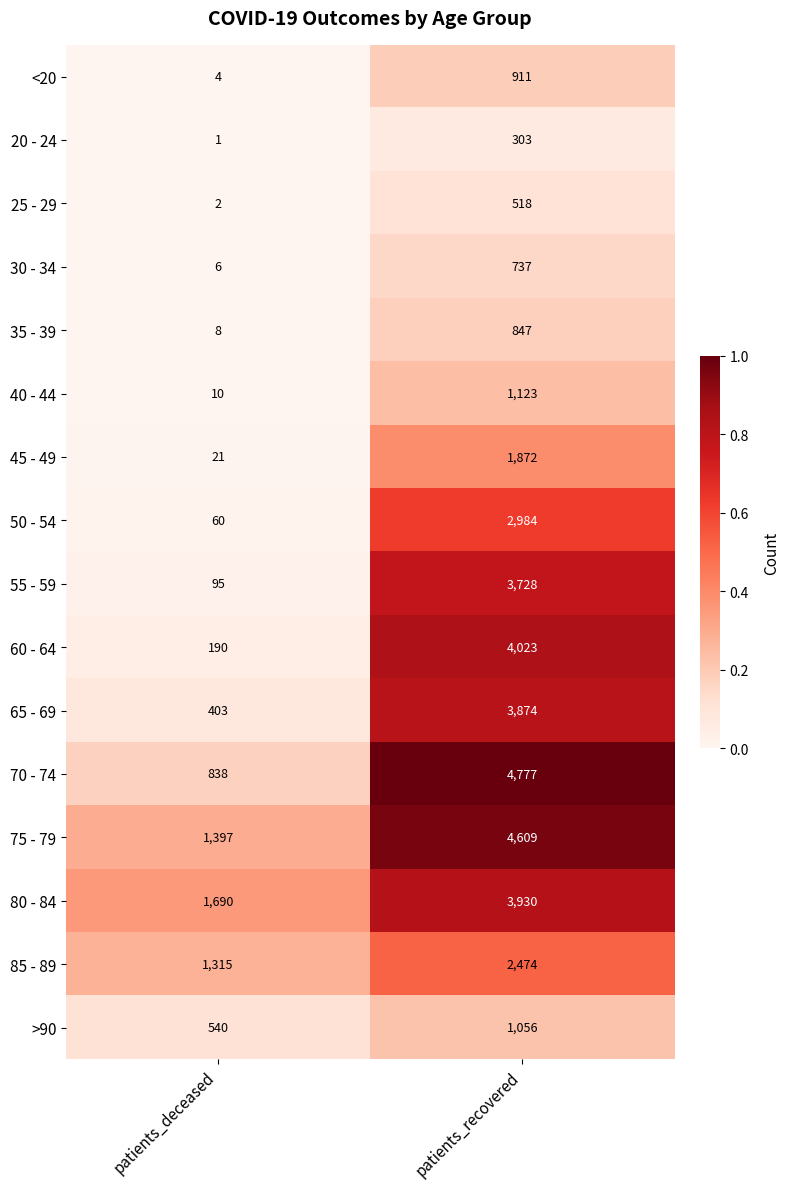

Which series has the largest total across all categories?

75 - 79